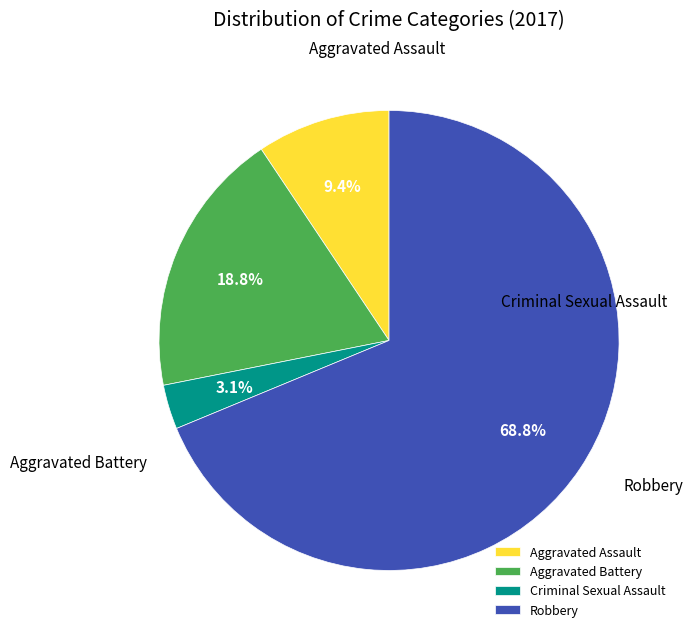

The Robbery slice represents 69% of the pie. True or false?

True